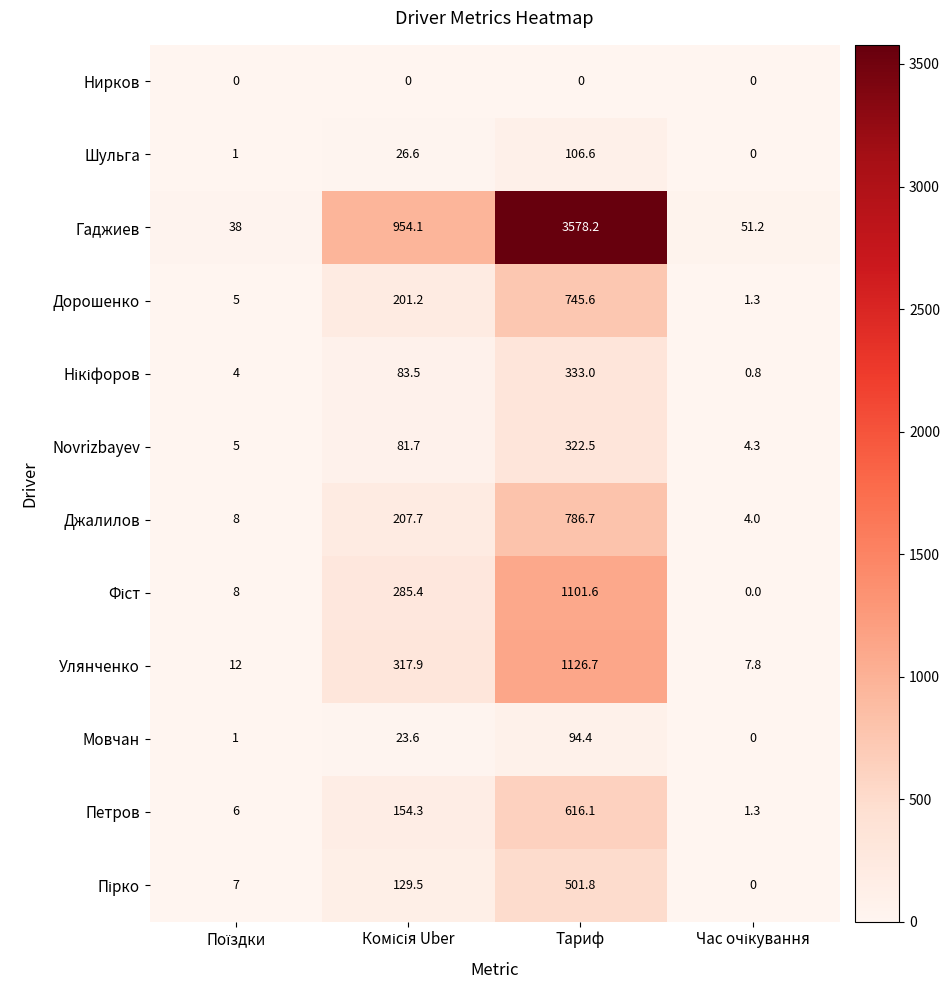

What is the lowest value of the Дорошенко series?

1.3